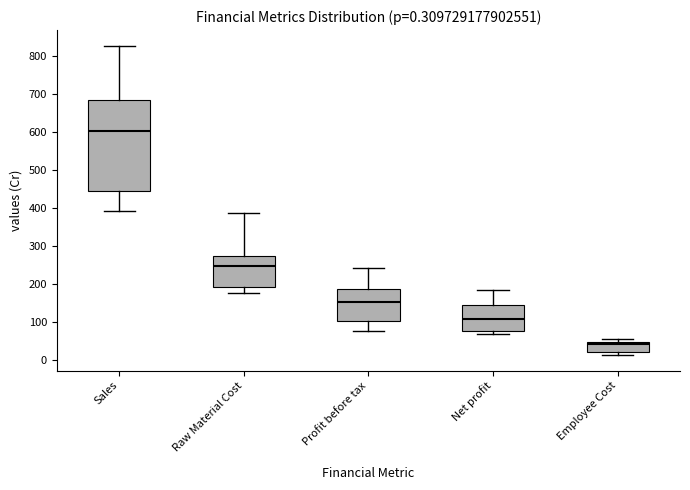

Comparing the boxes themselves (not the whiskers), which one is the tallest?

Sales